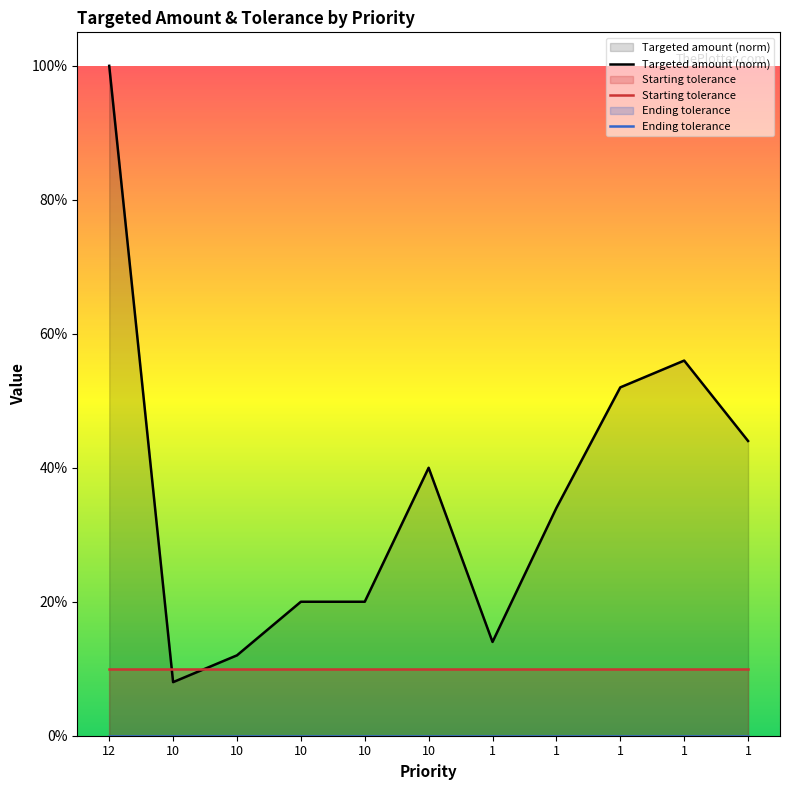

Rank the series by their average value, from highest to lowest.

Targeted amount (norm), Starting tolerance, Ending tolerance